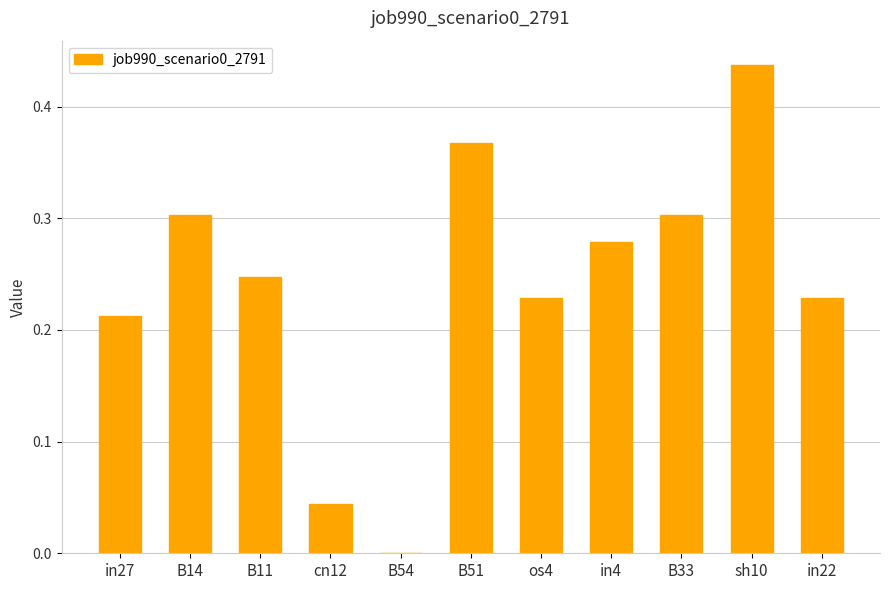

How many values are above zero?

10